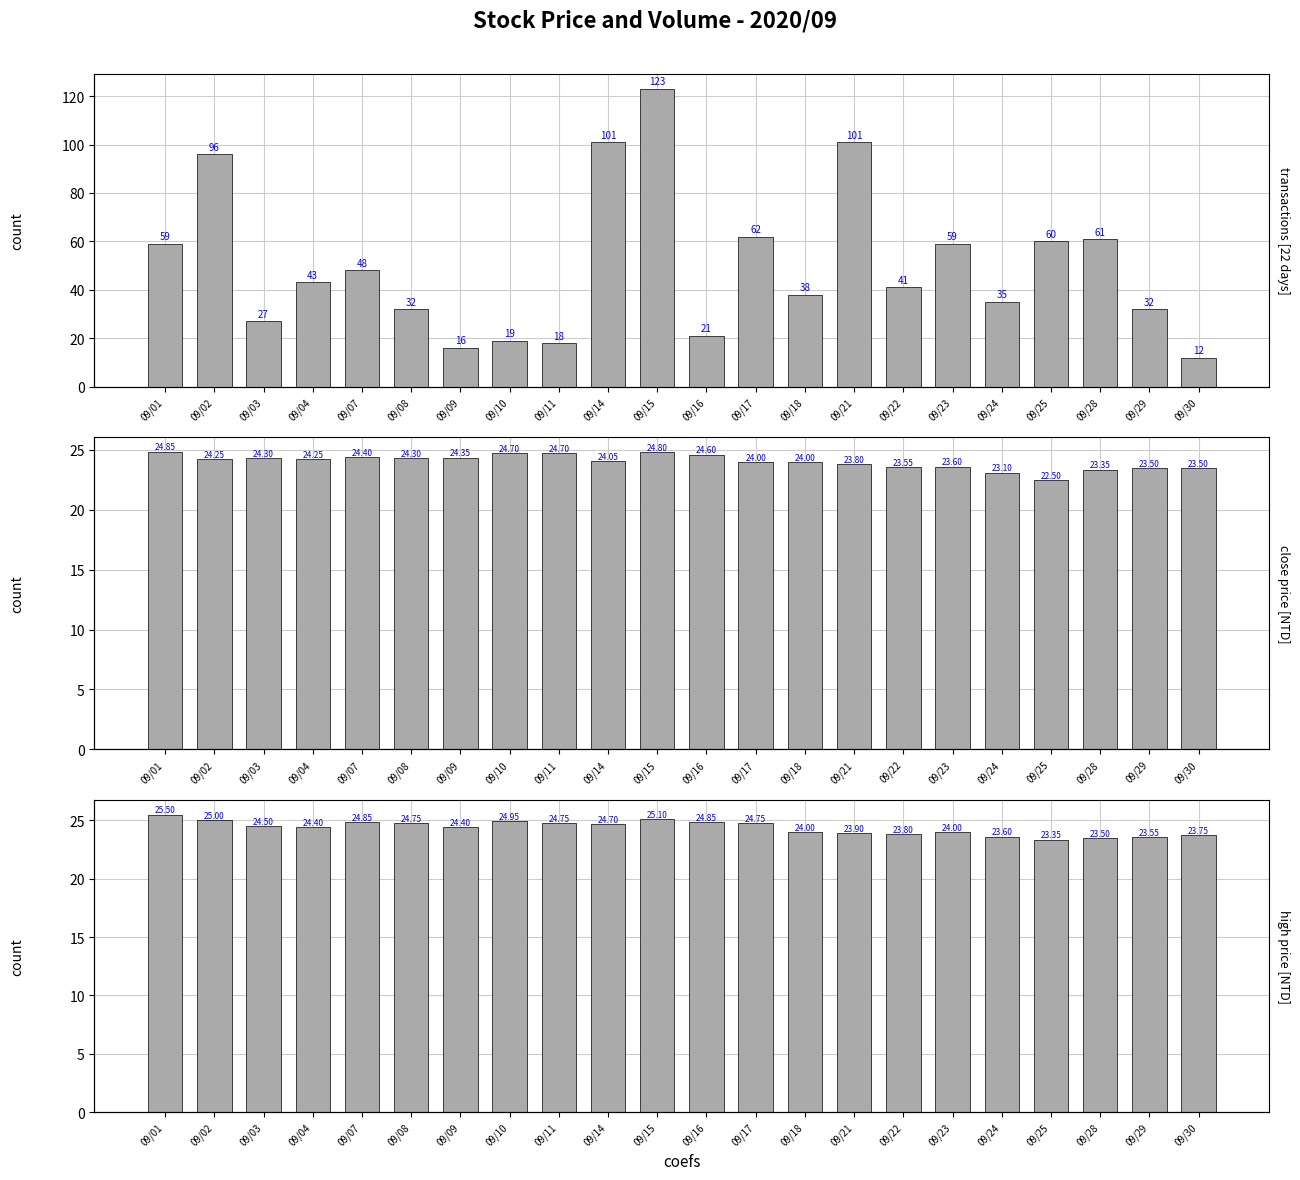

Count the number of categories in the chart.

22